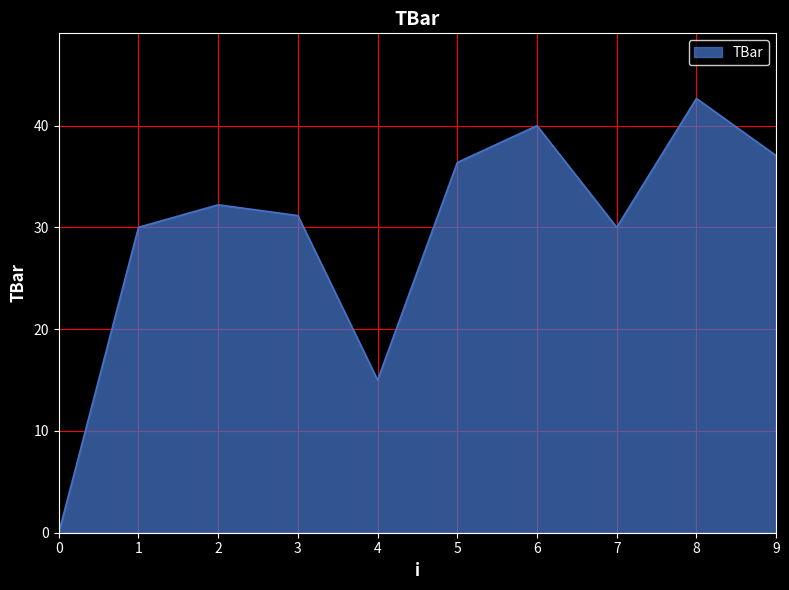

What is the sum of the values at 3 and 7?

61.1